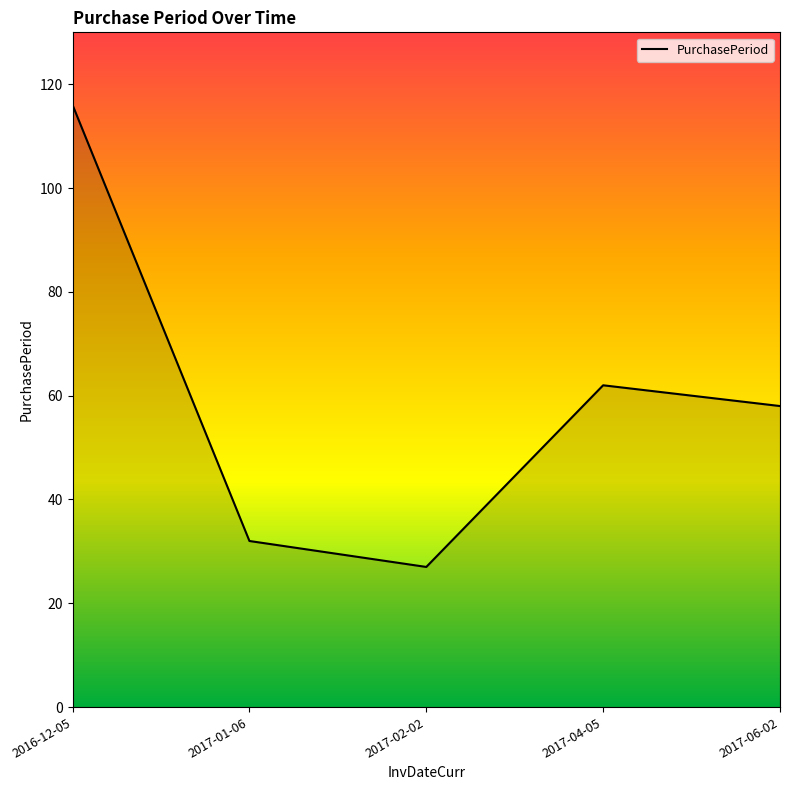

What is the sum of the values at 2017-02-02 and 2017-01-06?

59